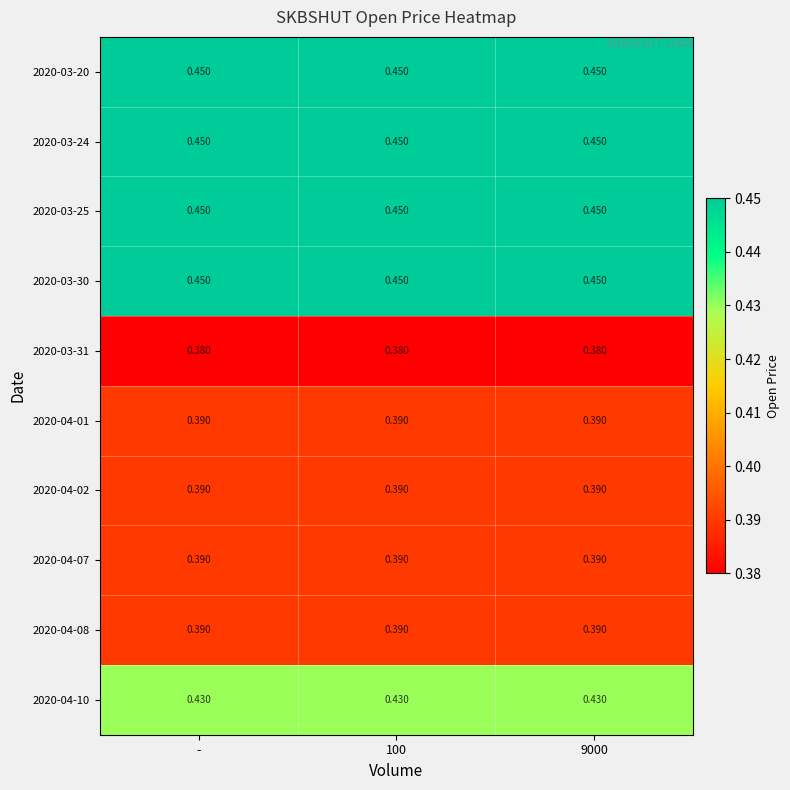

Is the value of 2020-04-08 at - greater than the value of 2020-03-24 at 9000?

No